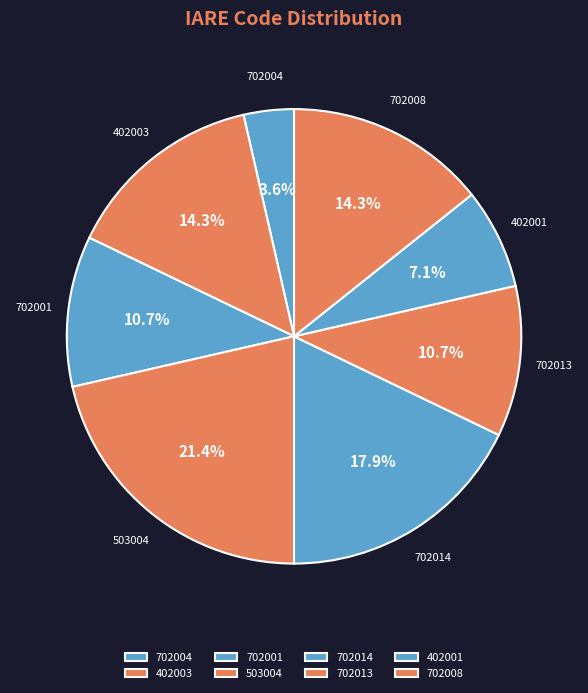

What percentage is the 702001 slice, to the nearest percent?

11%